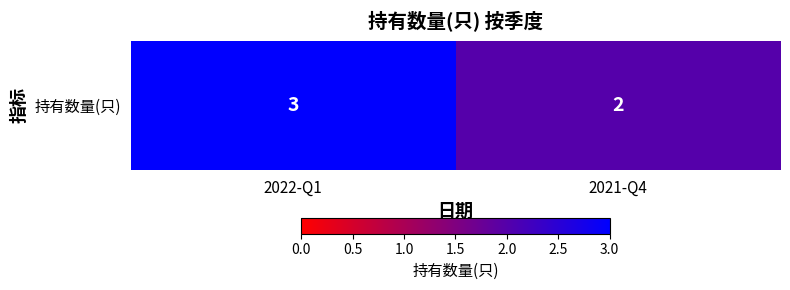

Approximately how many times larger is the value at 2021-Q4 compared to 2022-Q1?

0.7